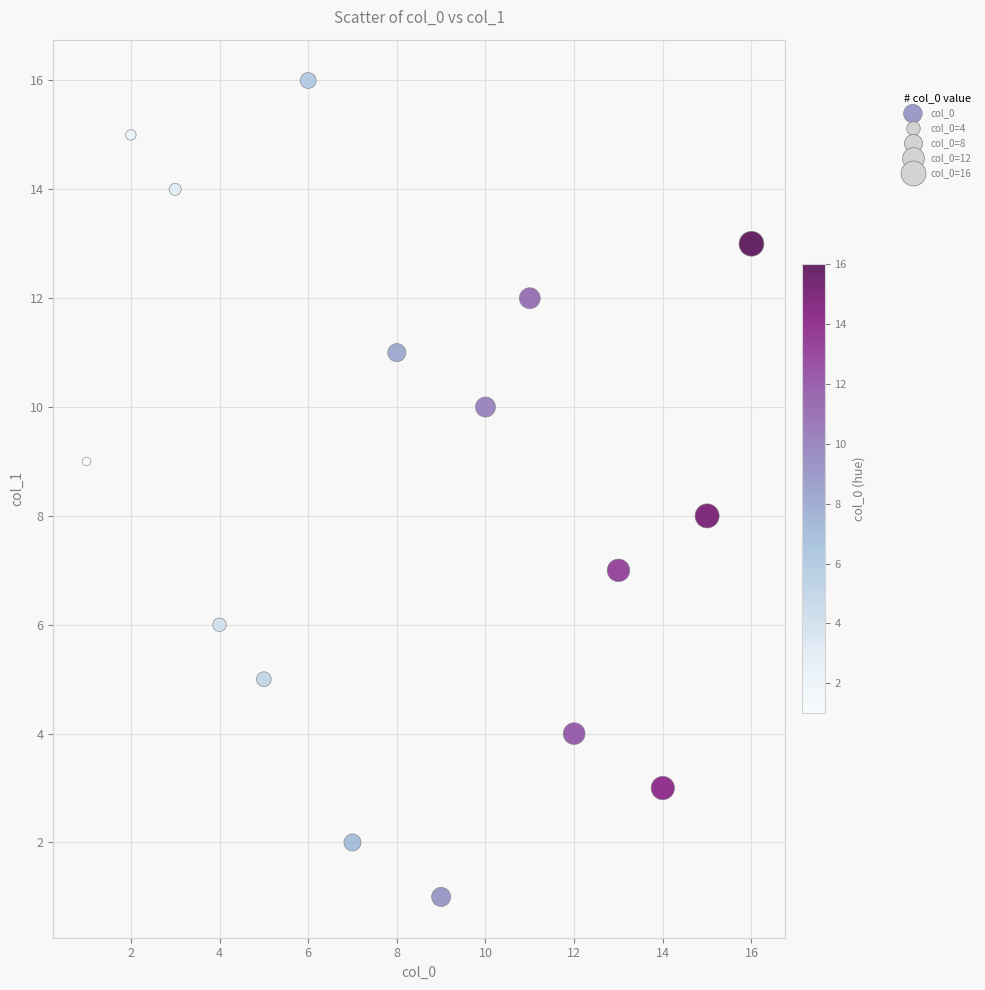

What is the range of X values (max minus min)?

15